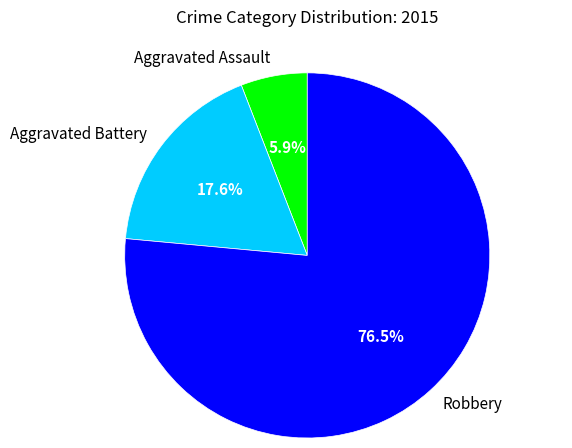

Between Robbery and Aggravated Assault, which is larger?

Robbery